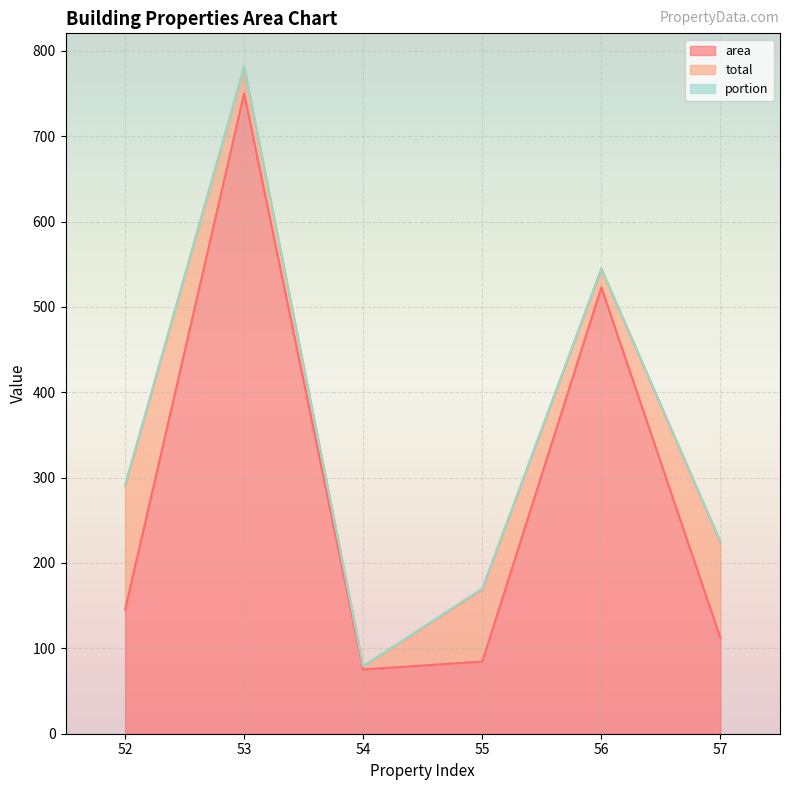

Where is portion nearest to the value 0?

53